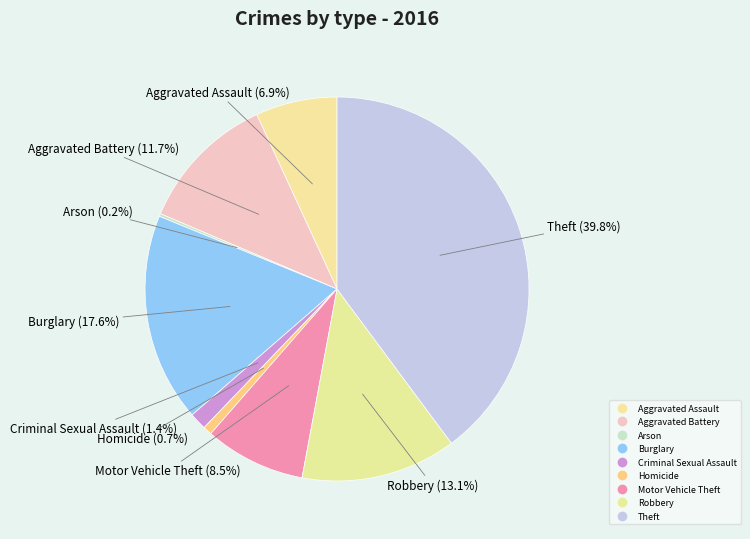

Does Motor Vehicle Theft account for over 50% of the chart?

No